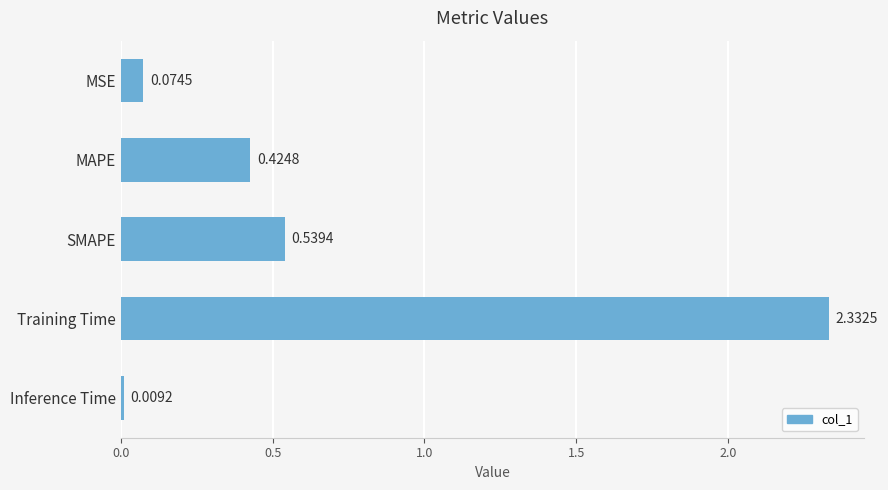

At which label is the value closest to 1?

SMAPE